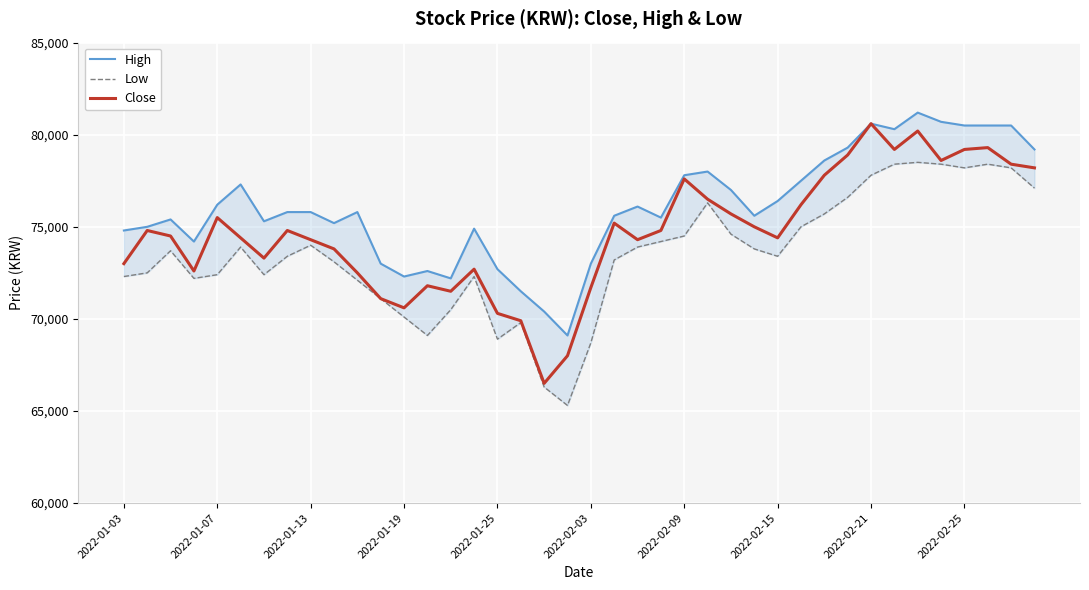

The High series shows 17016 at 11. True or false?

False